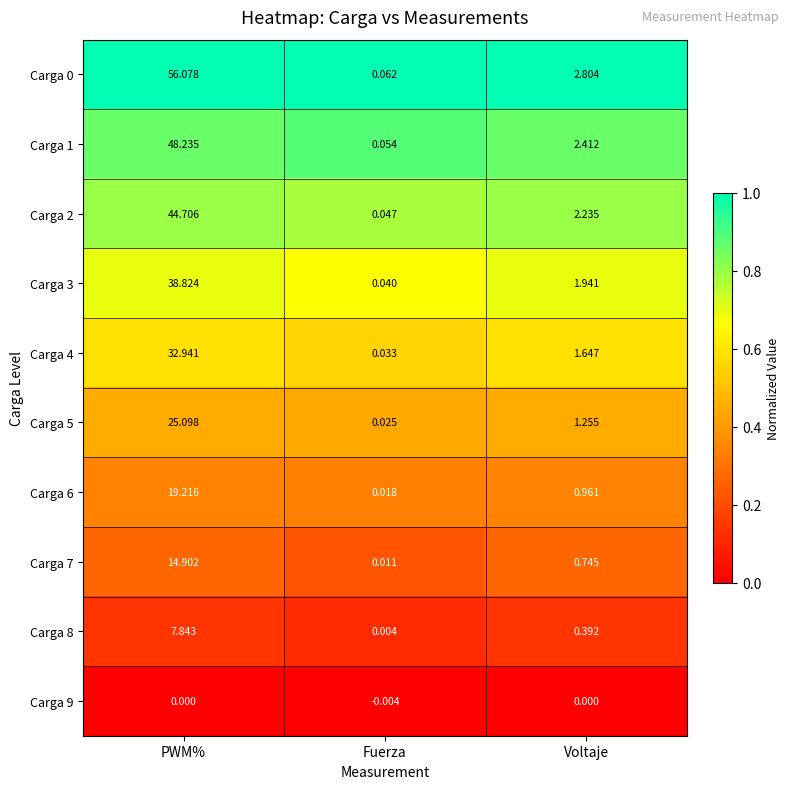

Which label corresponds to the smallest value in the chart?

Fuerza